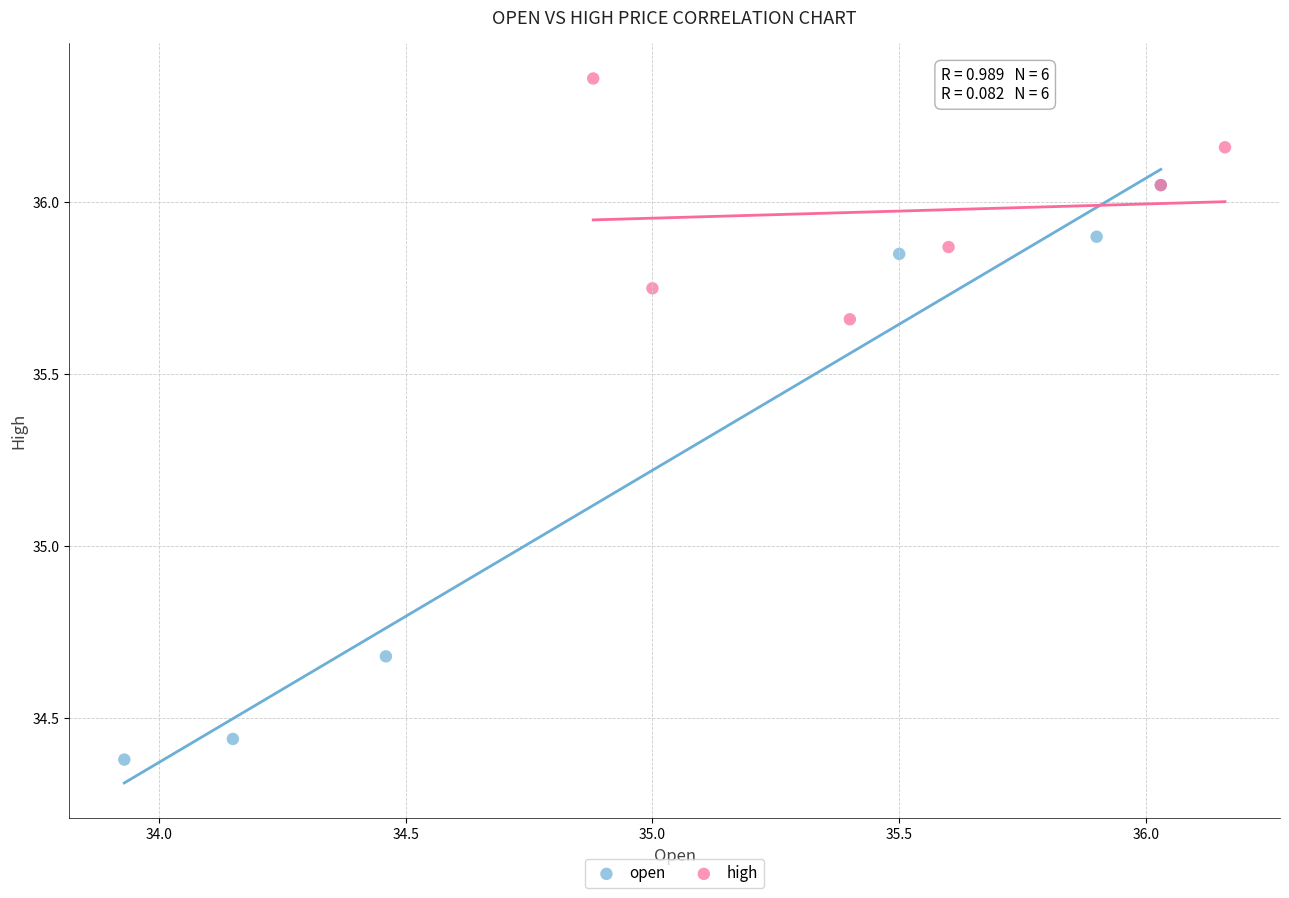

Which series contains the lowest Y value?

open